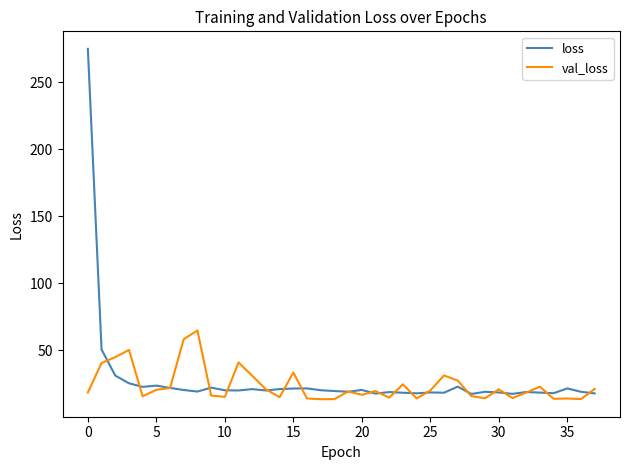

True or false: val_loss has more than 1 points higher than both neighbors.

True